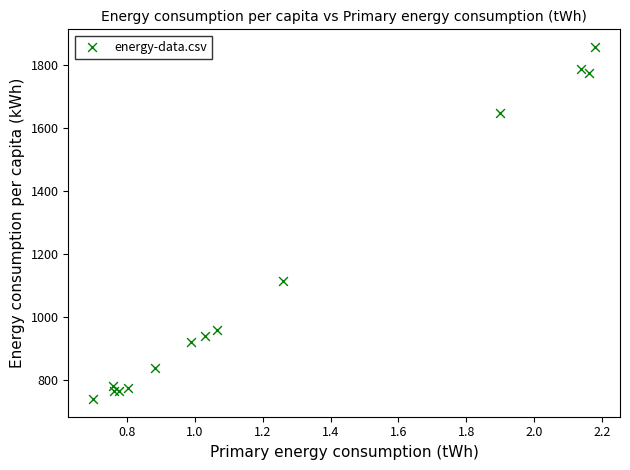

What Y value in the scatter plot is closest to 1297?

1113.0